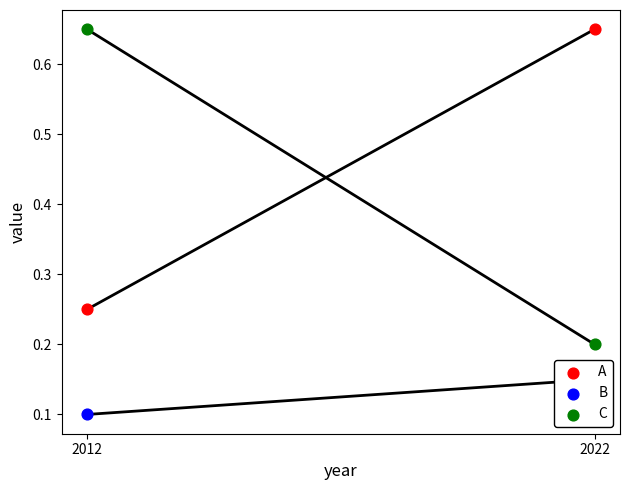

At how many categories does at least one series exceed 0?

2